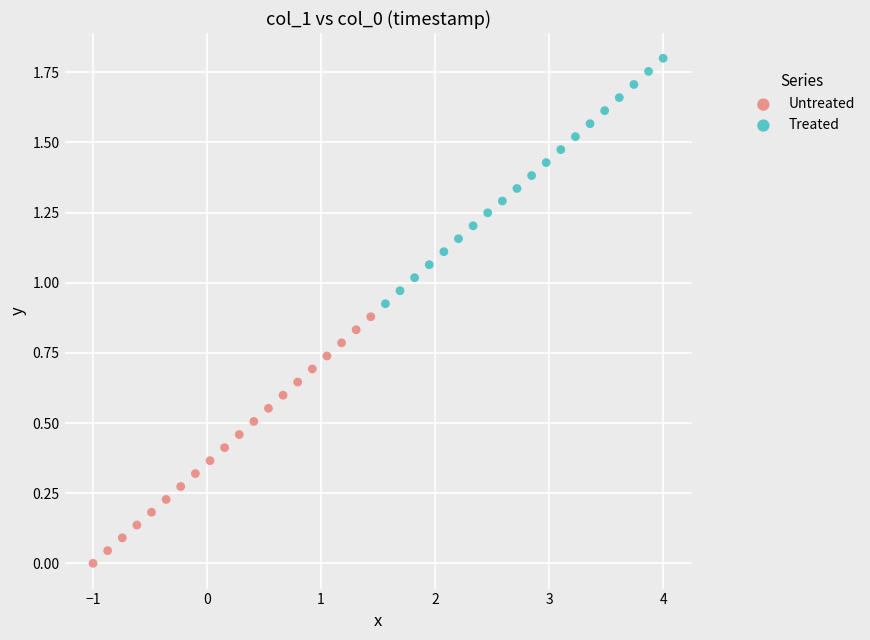

Which series reaches the minimum Y coordinate?

Untreated